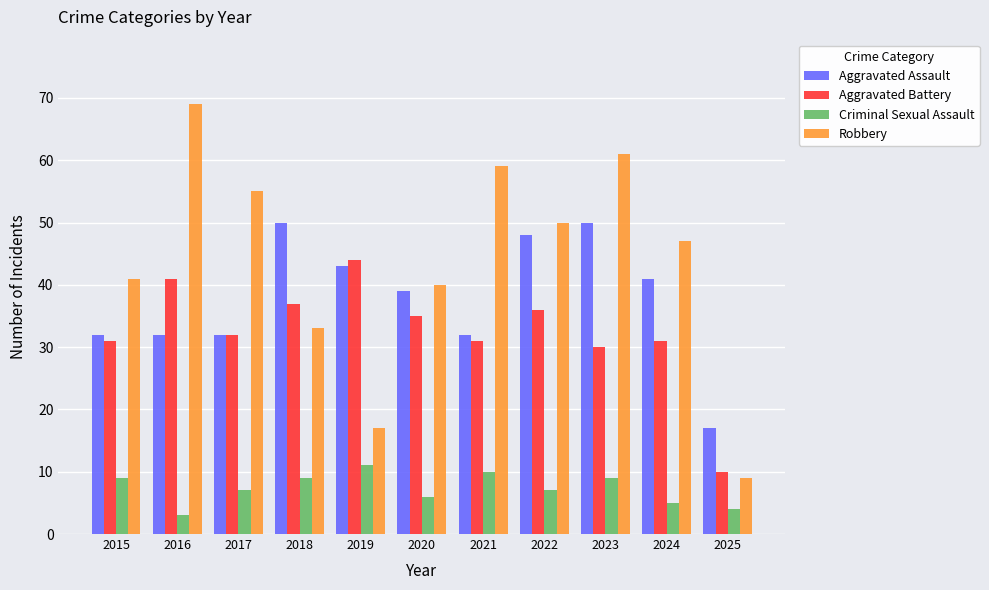

Is the value of Aggravated Battery at 2015 greater than the value of Robbery at 2018?

No